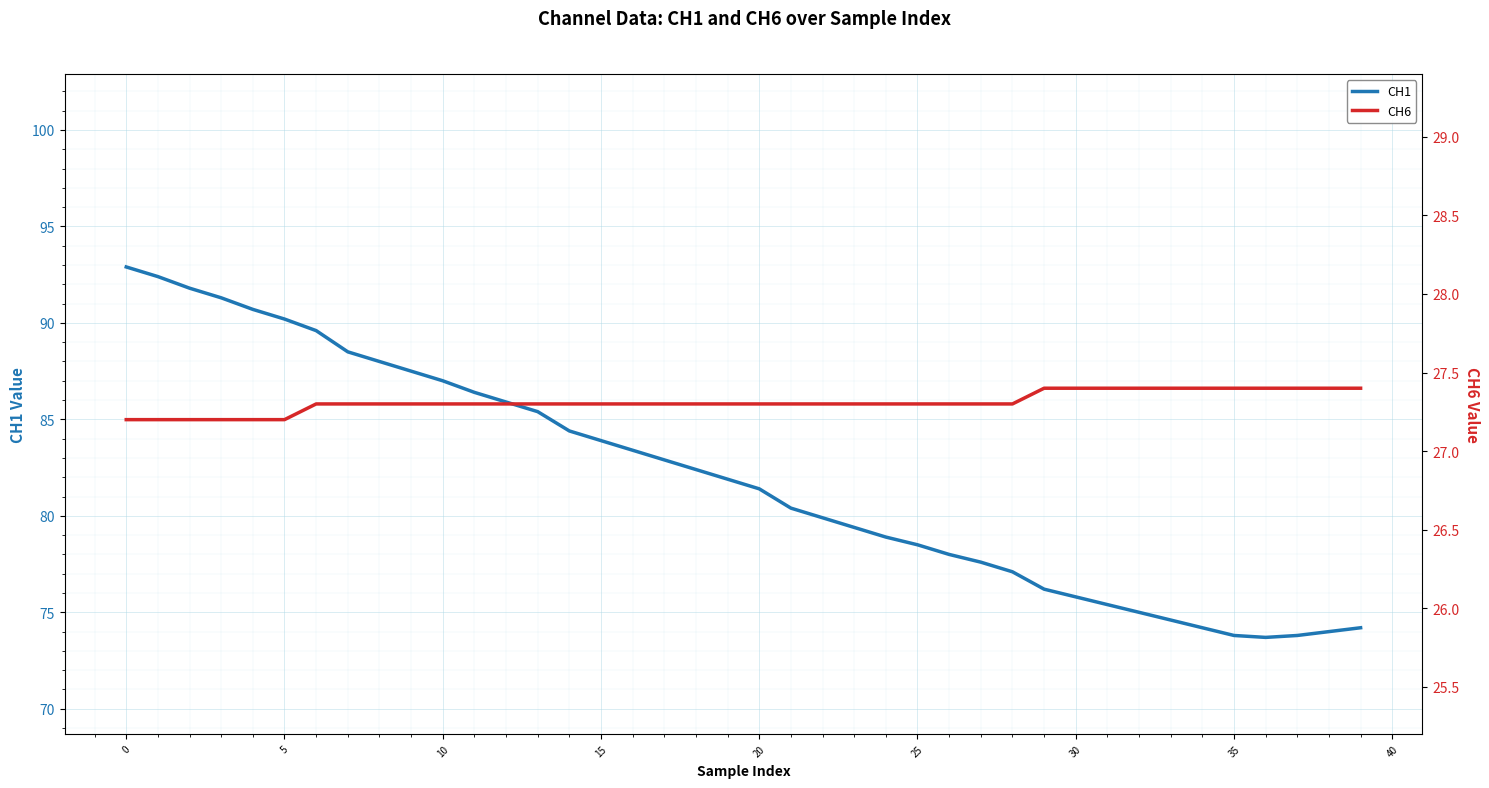

At which label does CH1 reach its peak?

0